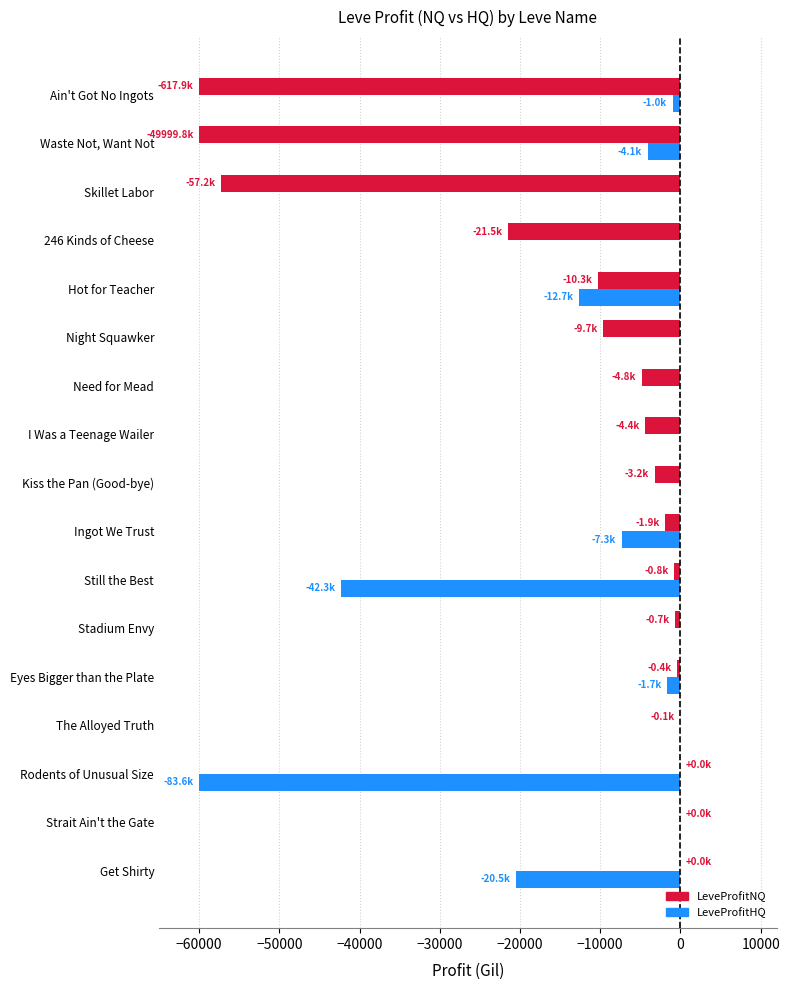

At which label is LeveProfitNQ closest to -30000?

246 Kinds of Cheese